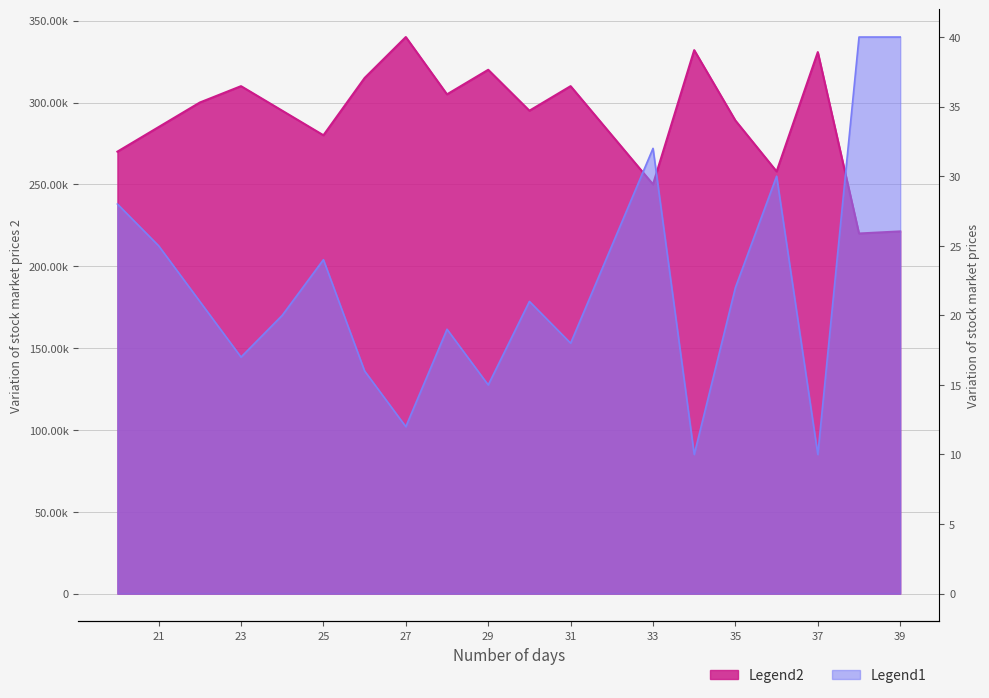

How many series are shown in this chart?

2